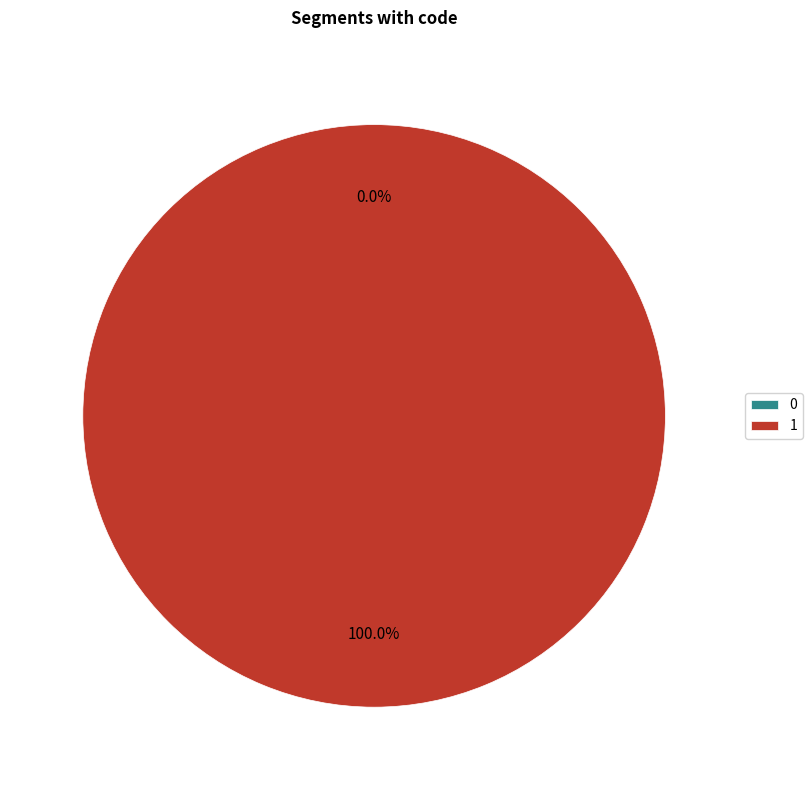

Rank the categories by value from highest to lowest.

1, 0